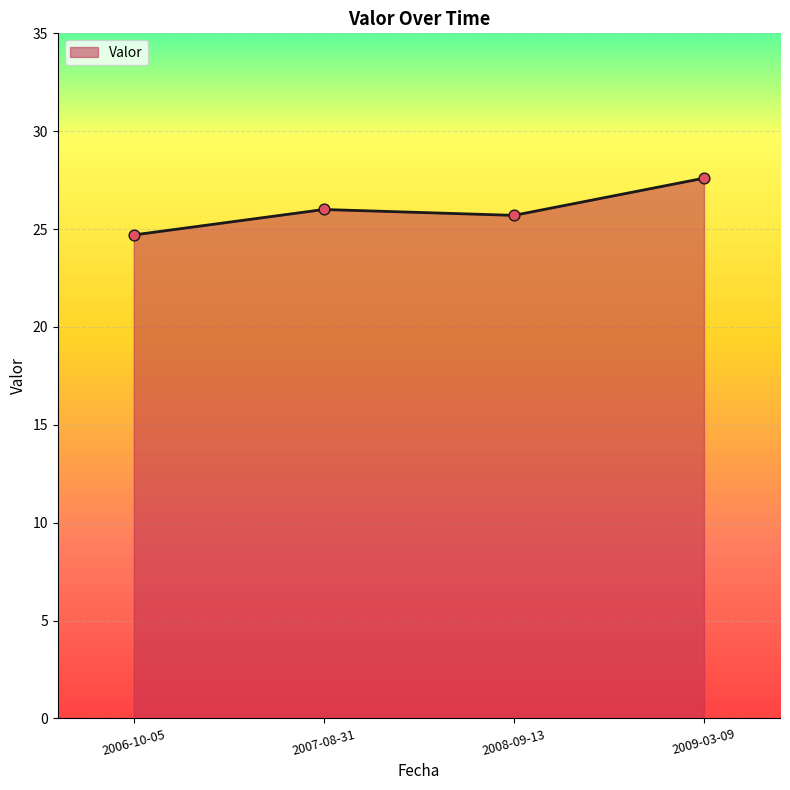

Approximately how many times larger is the value at 2006-10-05 compared to 2009-03-09?

0.9